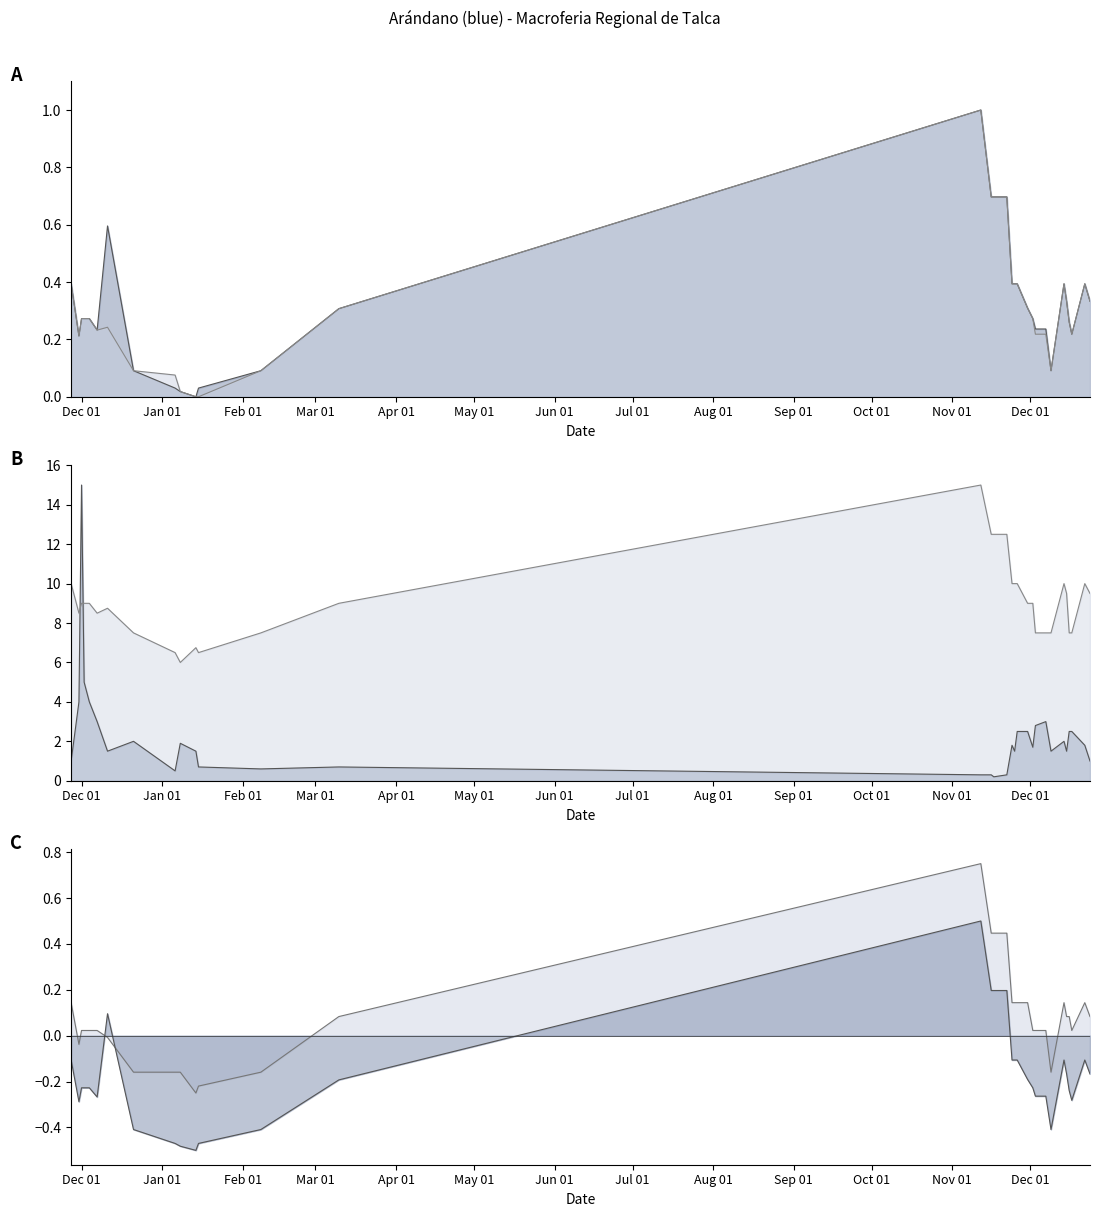

After their last crossing, which series has the higher values: Precio promedio ponderado or Volumen?

Volumen